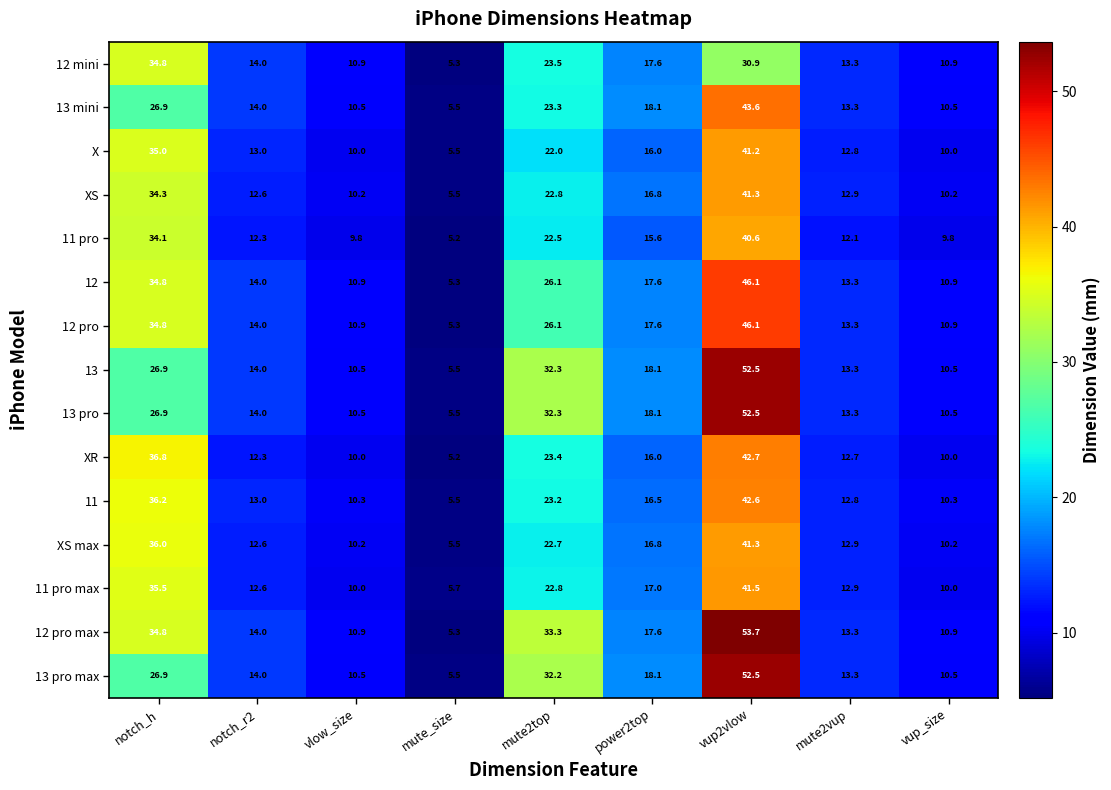

How many distinct data groups are displayed?

15